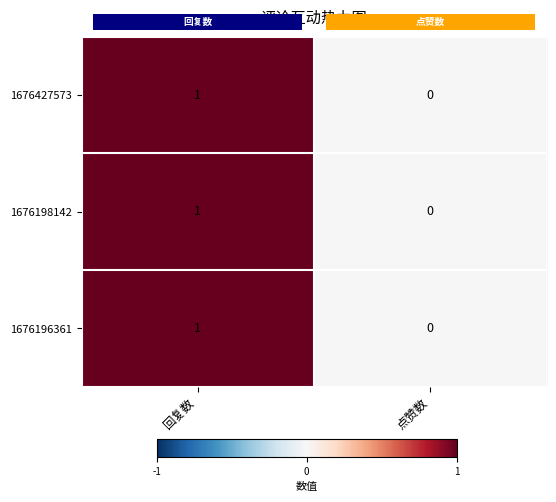

What is the greatest value displayed?

1